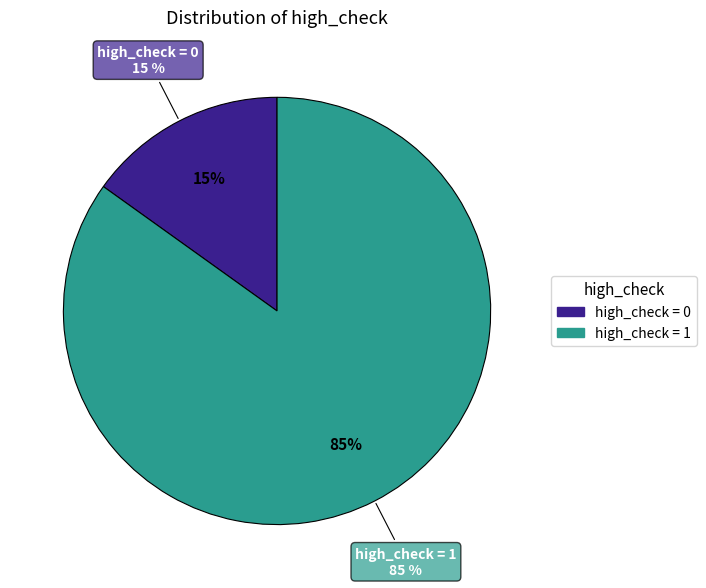

Which slice represents more than half of the pie?

high_check=1